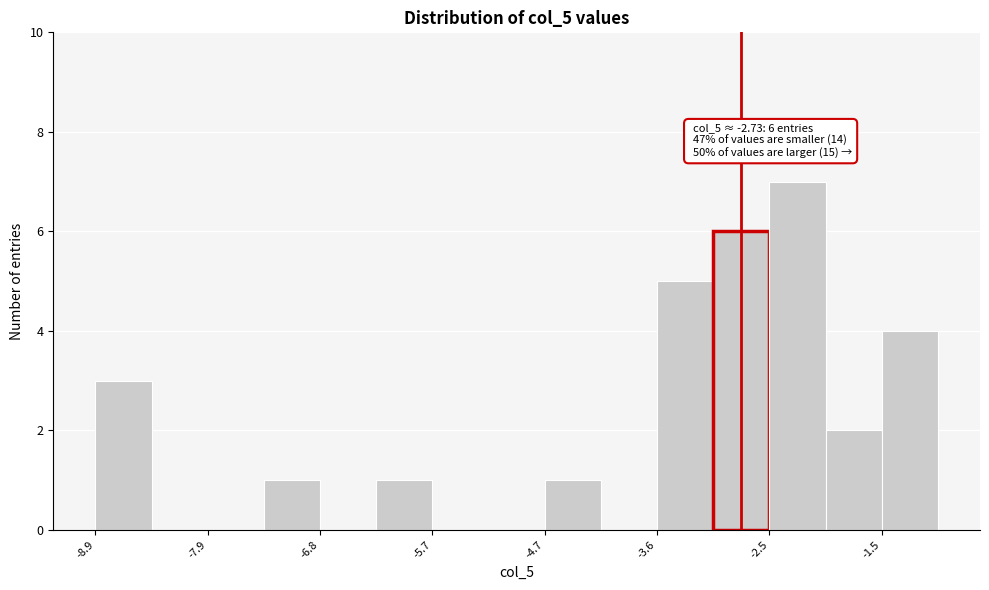

Around what value on the x-axis is the tallest bar? Give the approximate position of its centre, as read against the axis.

-2.2